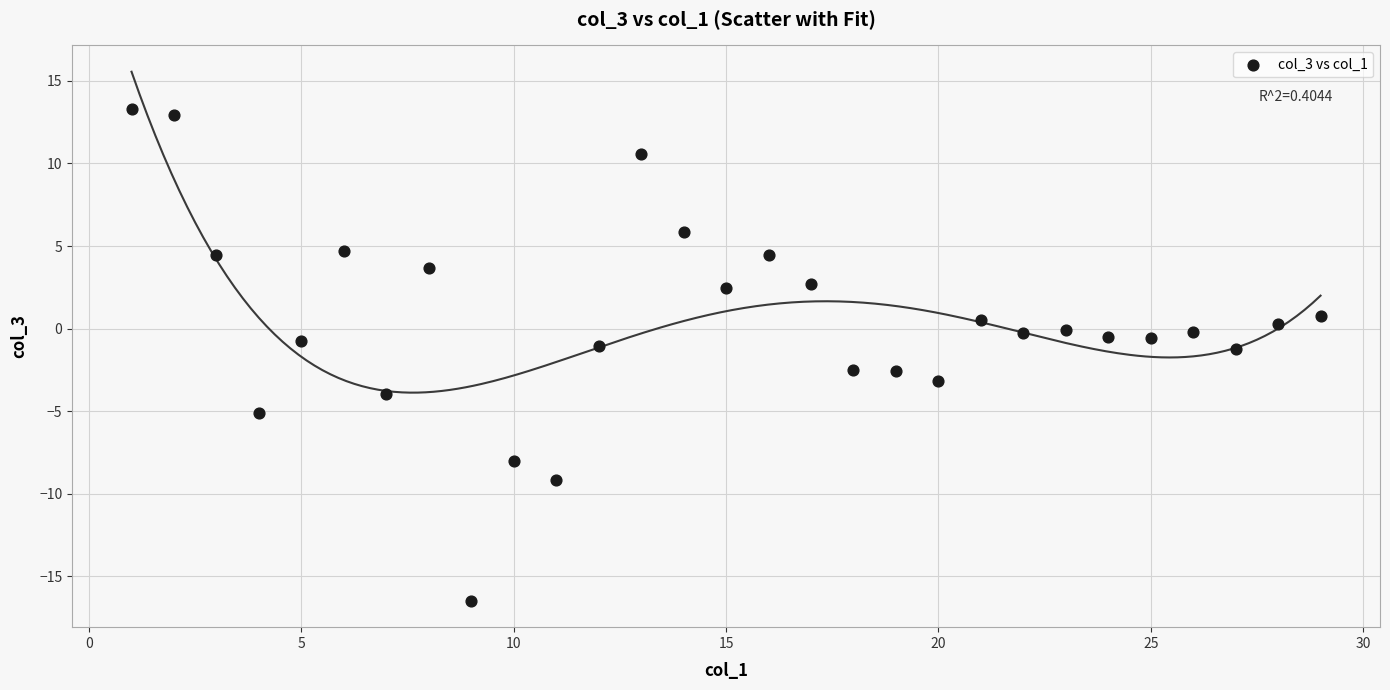

What is the range of X values (max minus min)?

28.0